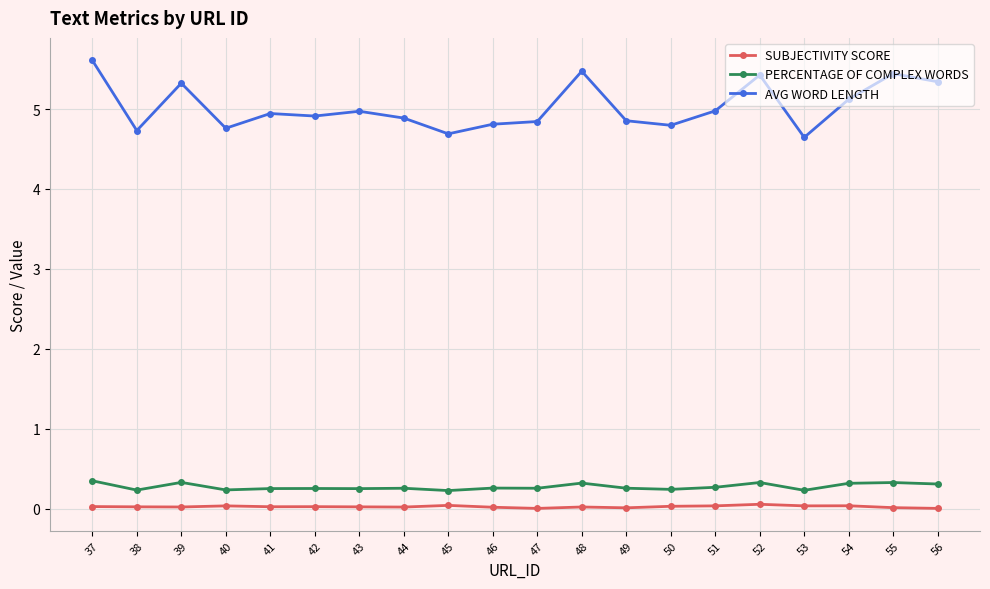

Is it true that PERCENTAGE OF COMPLEX WORDS equals 0.2 at 50?

True